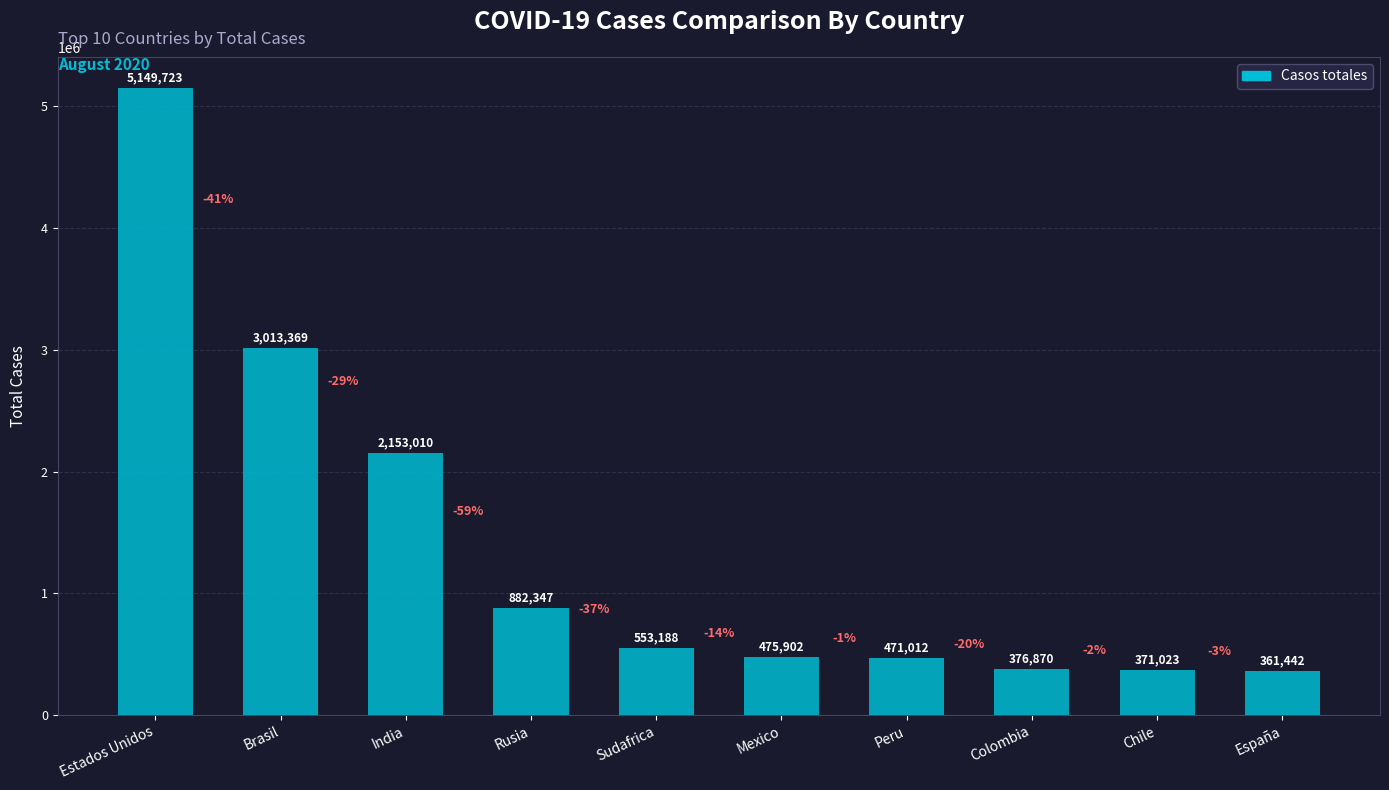

Reading left to right, extract all data points from this chart.

Estados Unidos=5149723	Brasil=3013369	India=2153010	Rusia=882347	Sudafrica=553188	Mexico=475902	Peru=471012	Colombia=376870	Chile=371023	España=361442